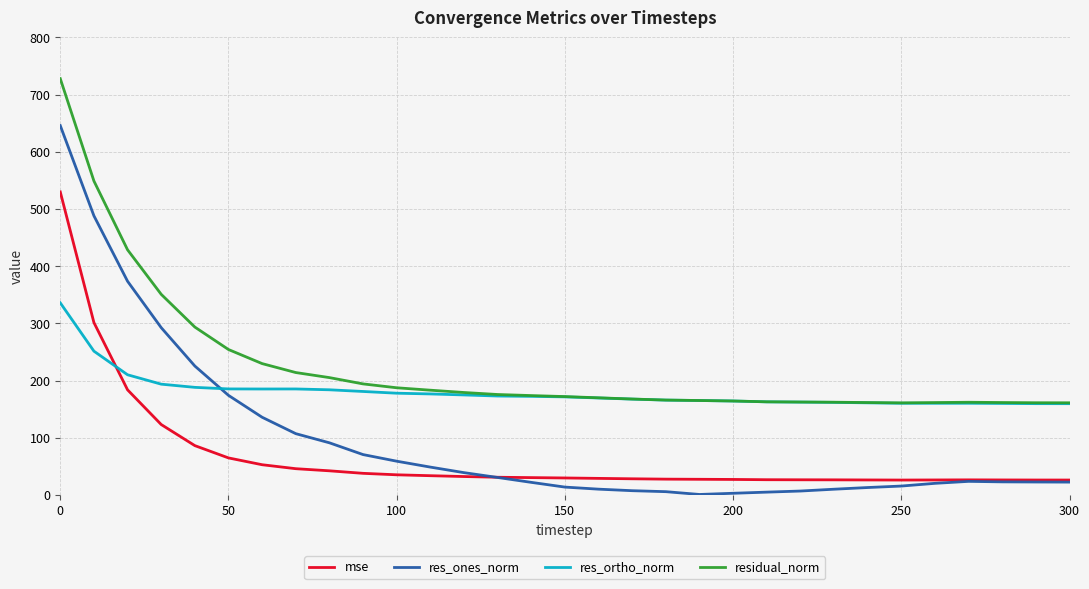

True or false: mse and residual_norm intersect in this chart.

False